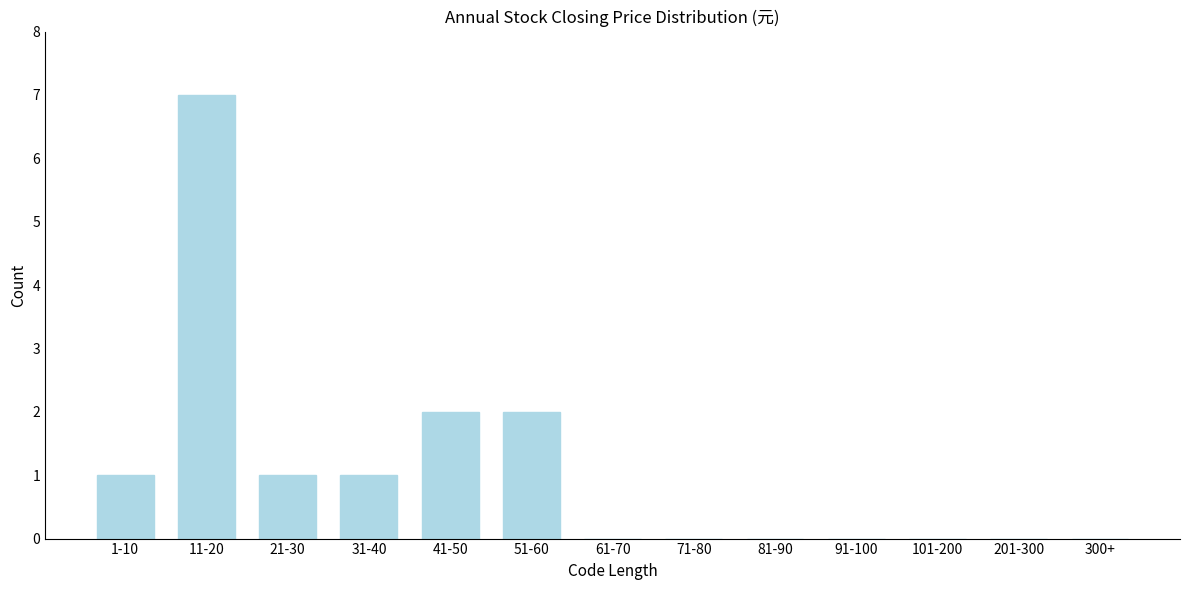

Reading right to left, list all the values displayed in this chart.

300+=0	201-300=0	101-200=0	91-100=0	81-90=0	71-80=0	61-70=0	51-60=2	41-50=2	31-40=1	21-30=1	11-20=7	1-10=1